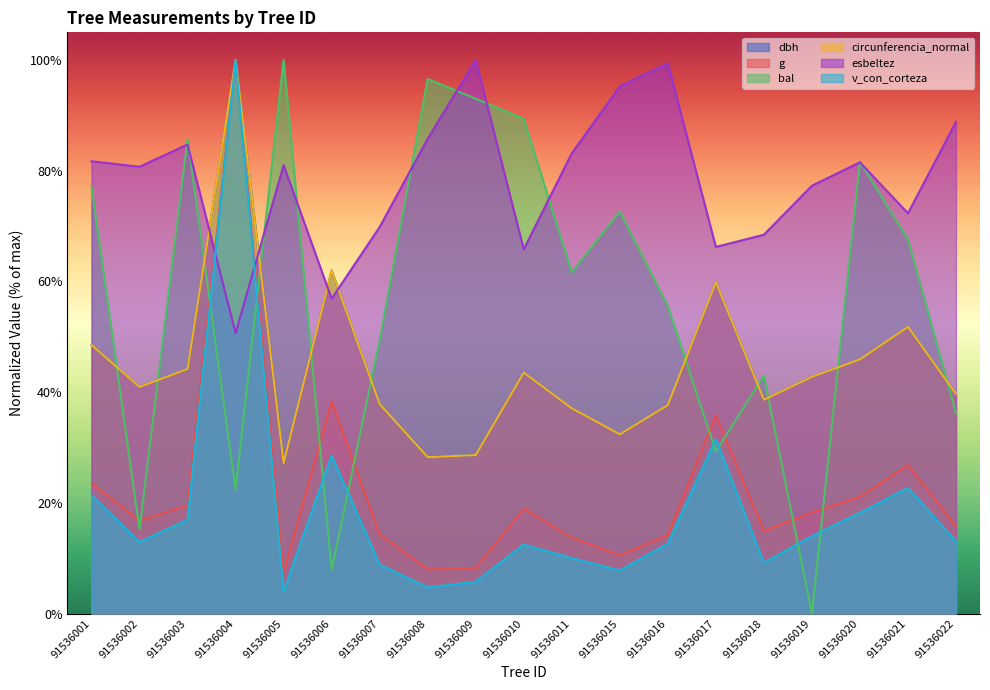

In circunferencia_normal, how many points are higher than both neighbors (excluding endpoints)?

5